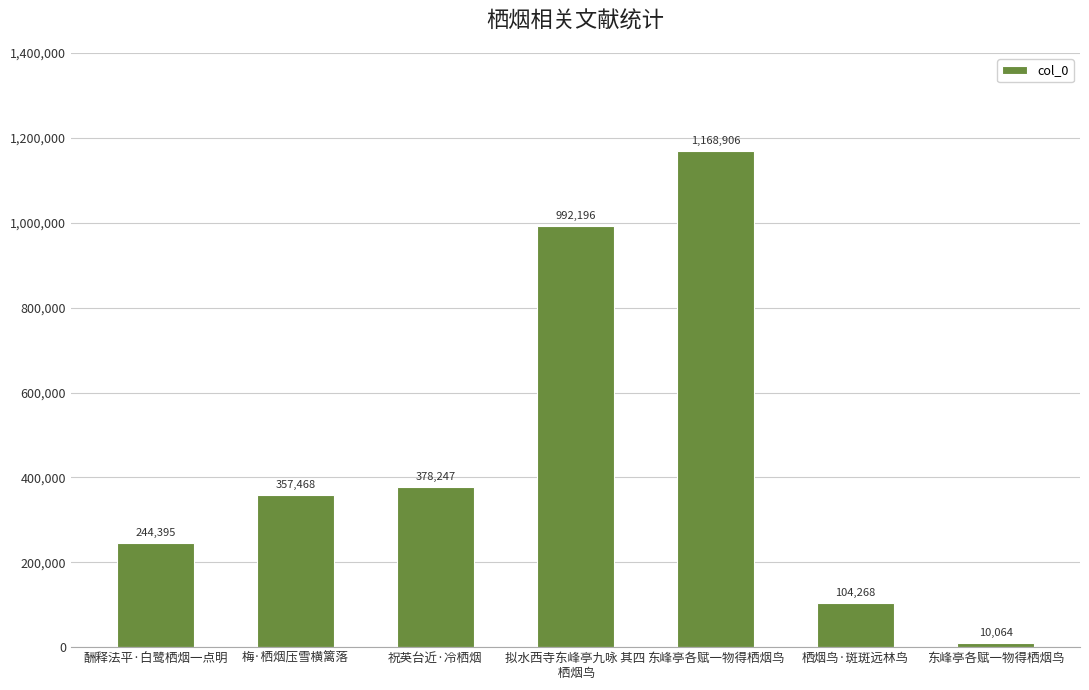

How many data points does each series have?

7